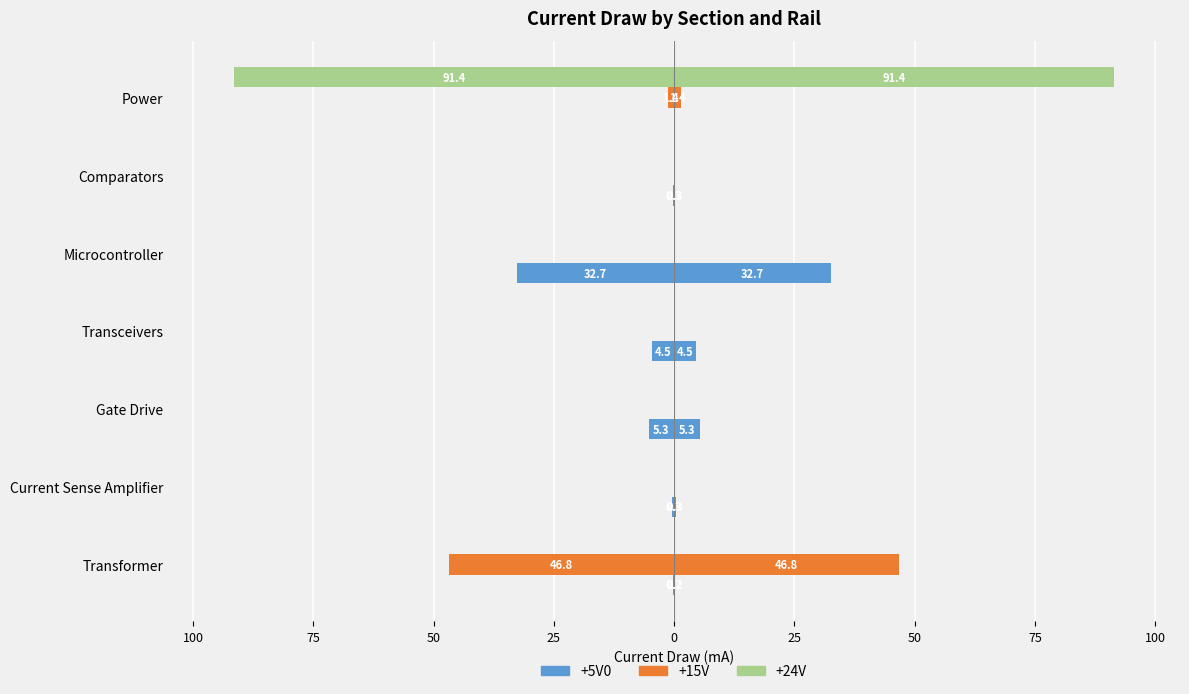

How many data points in +5V0 are less than 0?

6